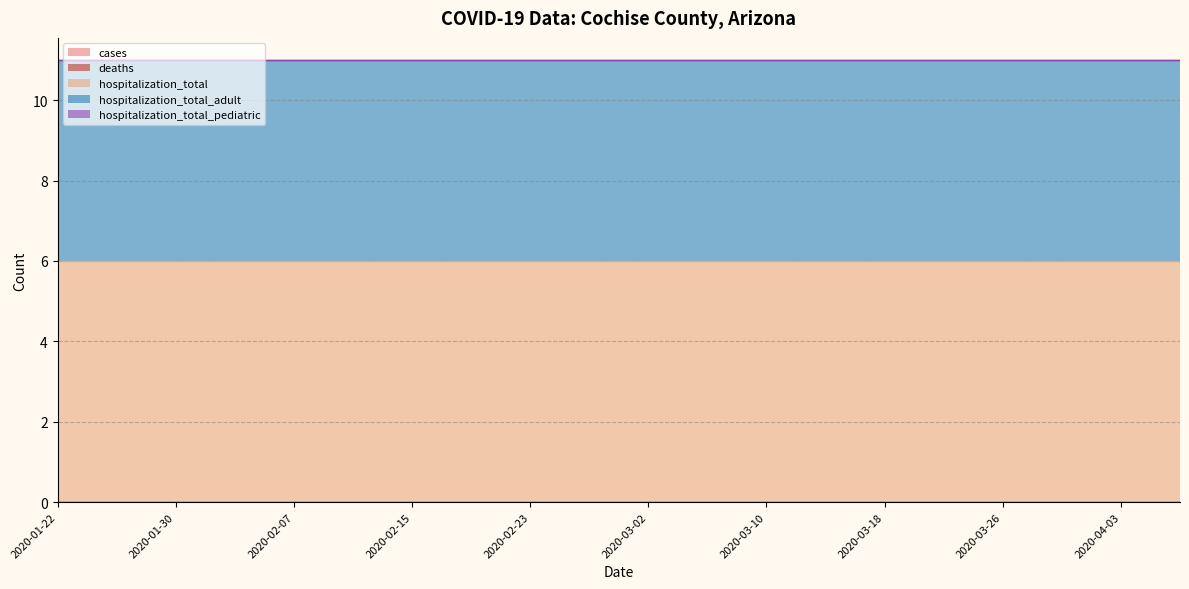

Between 2020-02-03 and 2020-03-30, which series saw the biggest shift?

cases